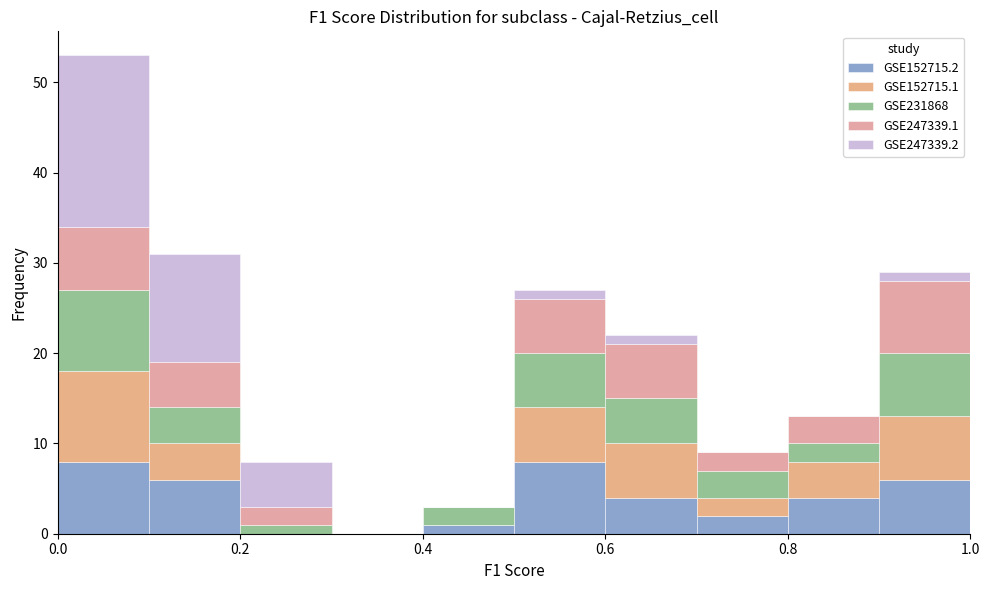

Reading left to right, list every stacked bar in this chart as the range it spans on the x-axis followed by its total height. The values are not printed on the chart, so give them approximately, as read against the axis.

0.0 to 0.1: 53
0.1 to 0.2: 31
0.2 to 0.3: 8
0.3 to 0.4: 0
0.4 to 0.5: 3
0.5 to 0.6: 27
0.6 to 0.7: 22
0.7 to 0.8: 9
0.8 to 0.9: 13
0.9 to 1.0: 29